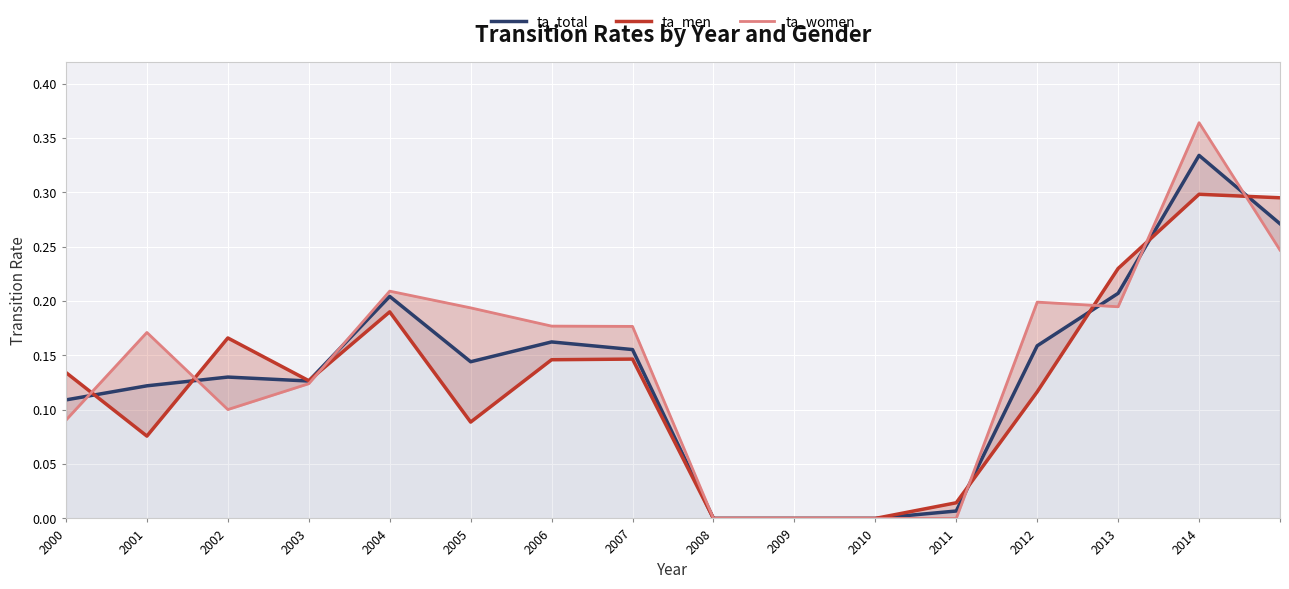

At which label does ta_total reach its peak?

2014